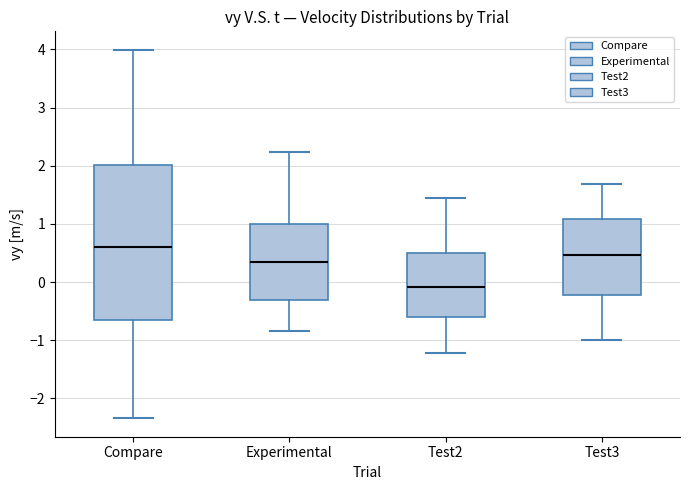

Reading left to right, transcribe this box plot: for each box, give where its median line is, the range the box spans, and where its two whiskers end, as read against the y-axis. The values are not printed on the chart, so give them approximately, as read against the axis.

Compare: median 0.6, box -0.7 to 2.0, whiskers -2.3 to 4.0
Experimental: median 0.4, box -0.3 to 1.0, whiskers -0.8 to 2.2
Test2: median -0.1, box -0.6 to 0.5, whiskers -1.2 to 1.4
Test3: median 0.5, box -0.2 to 1.1, whiskers -1.0 to 1.7